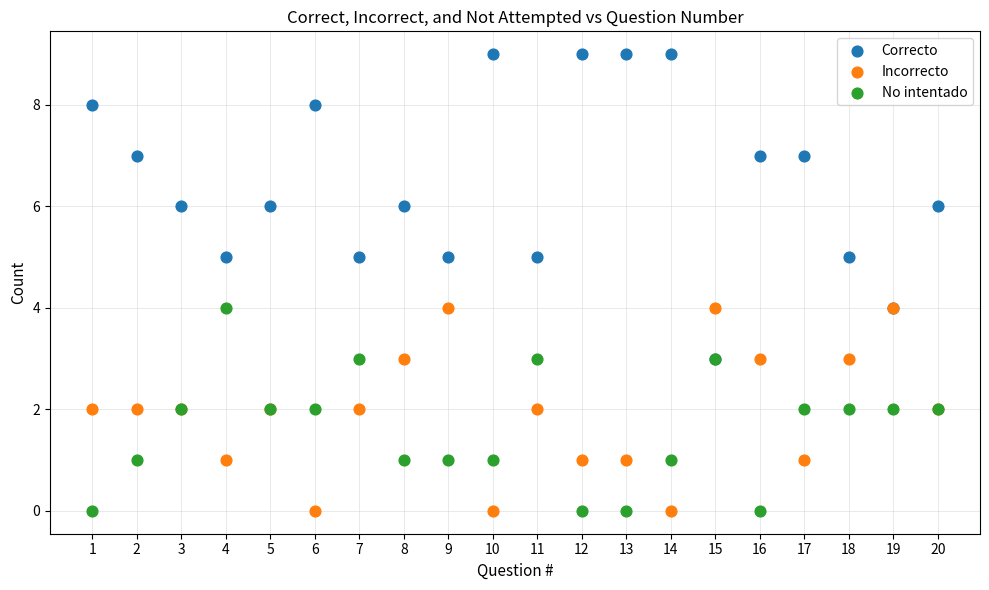

What are all the series names shown in the legend?

Correcto, Incorrecto, No intentado